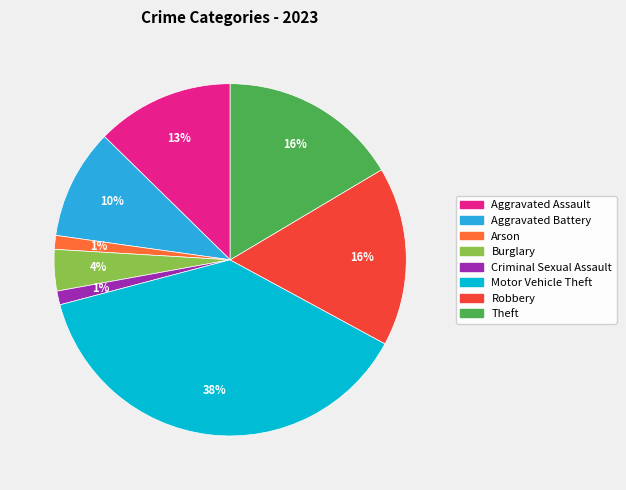

Does Arson represent more than half of the total?

No